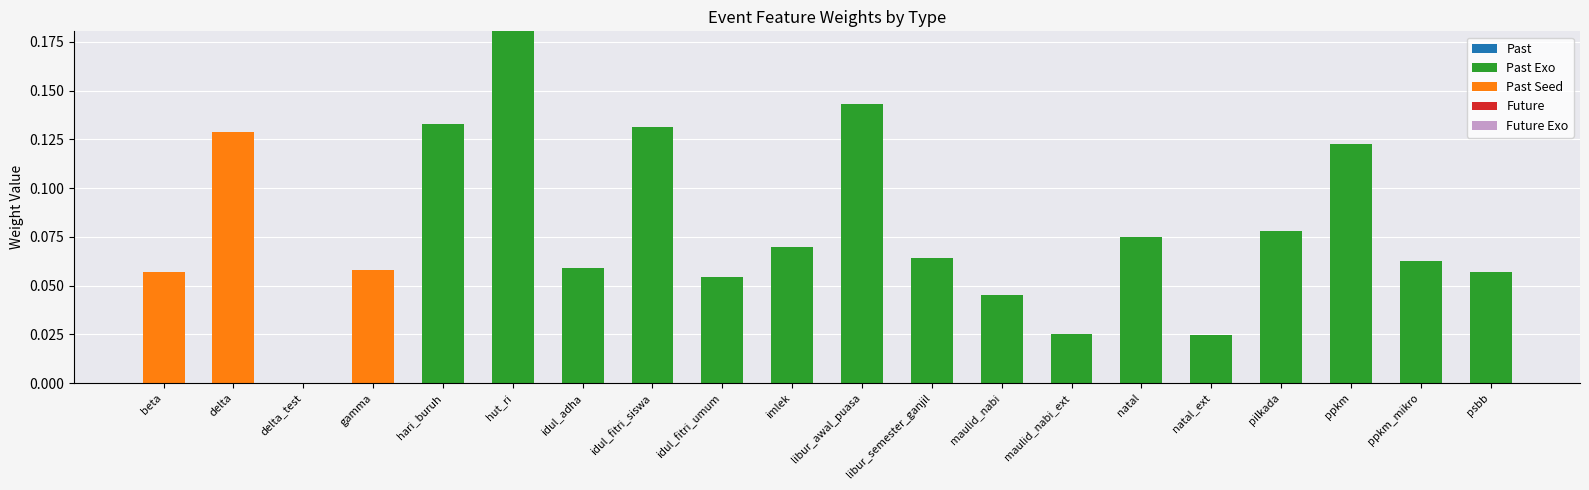

Does the chart contain stacked bars?

Yes